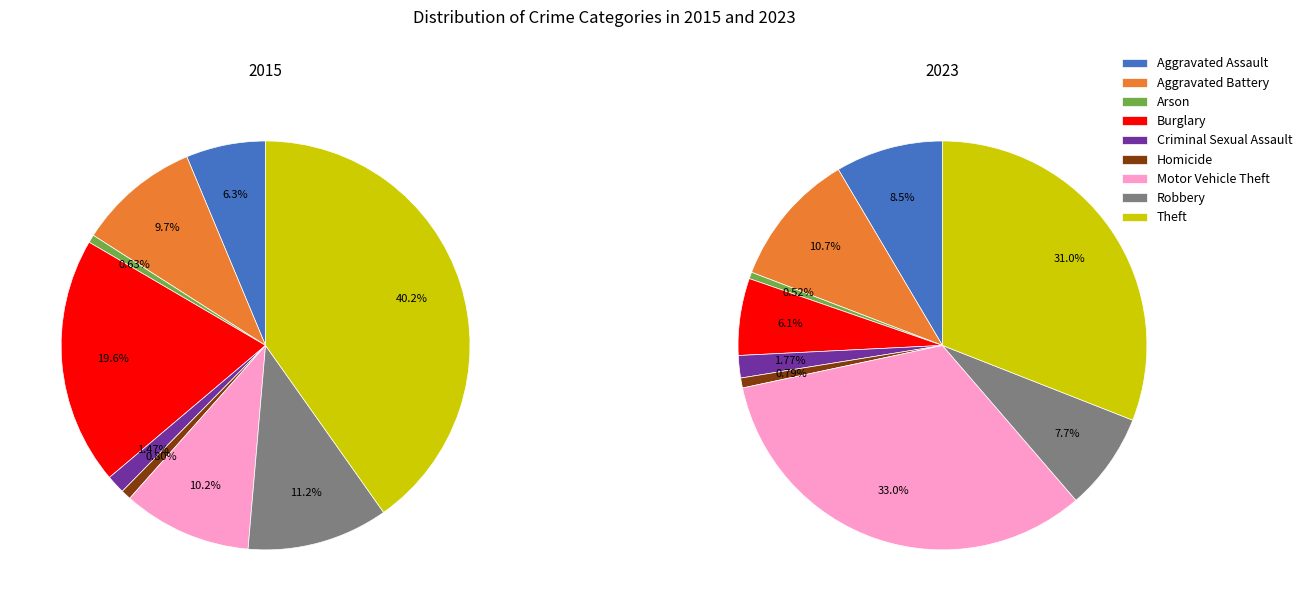

Count the number of slices in the pie.

9